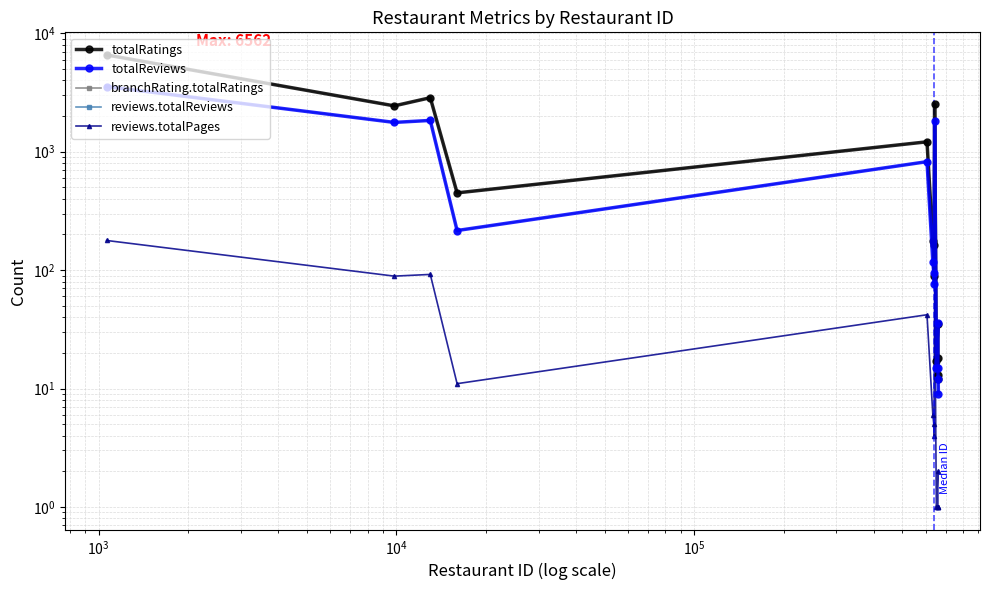

At $\mathdefault{10^{3}}$, list the series in order from smallest to largest.

reviews.totalPages, totalReviews, reviews.totalReviews, totalRatings, branchRating.totalRatings